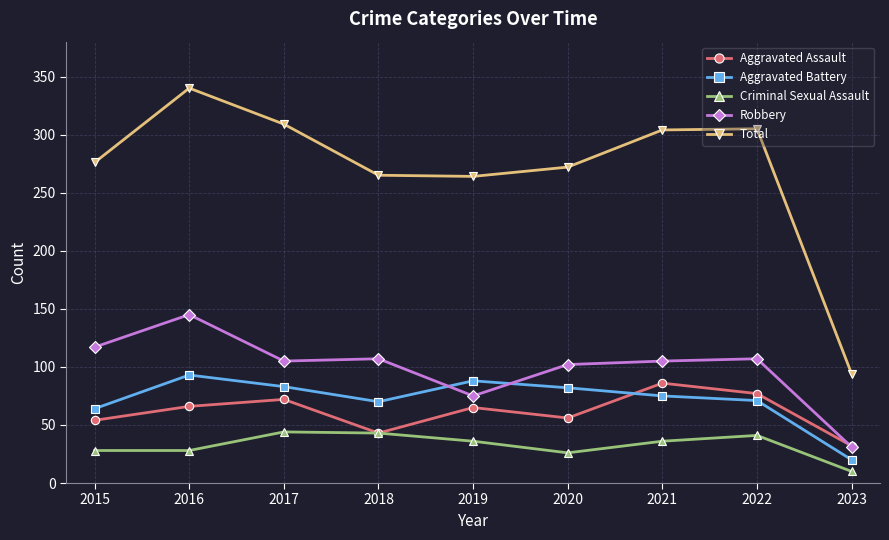

Rank the series at 2016 from highest to lowest value.

Total, Robbery, Aggravated Battery, Aggravated Assault, Criminal Sexual Assault